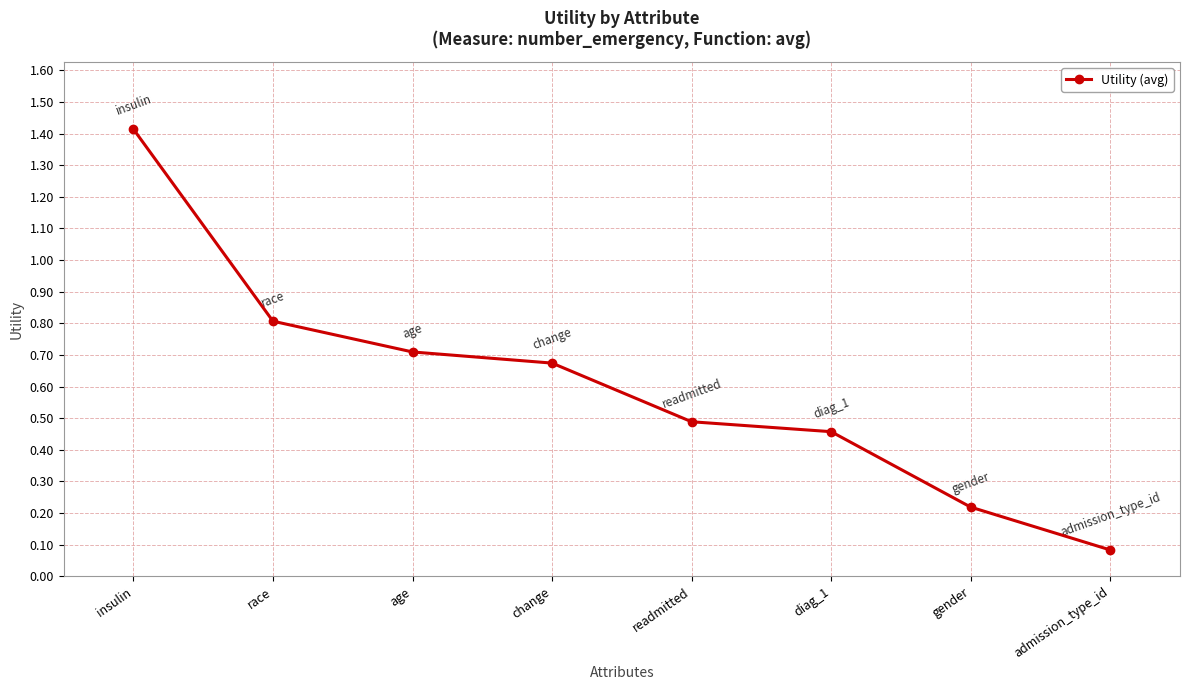

Where is the data nearest to the value 0?

admission_type_id